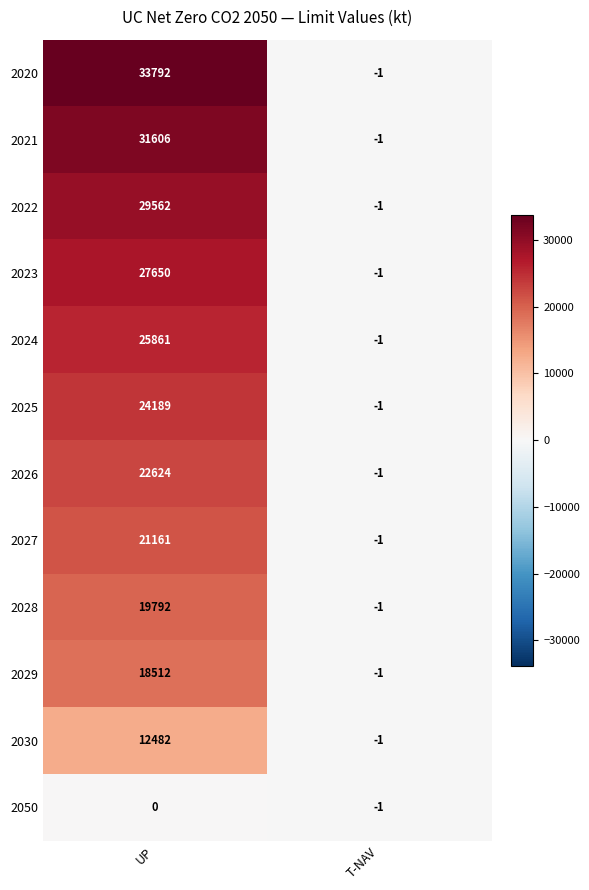

Which category has the highest value across all series?

UP